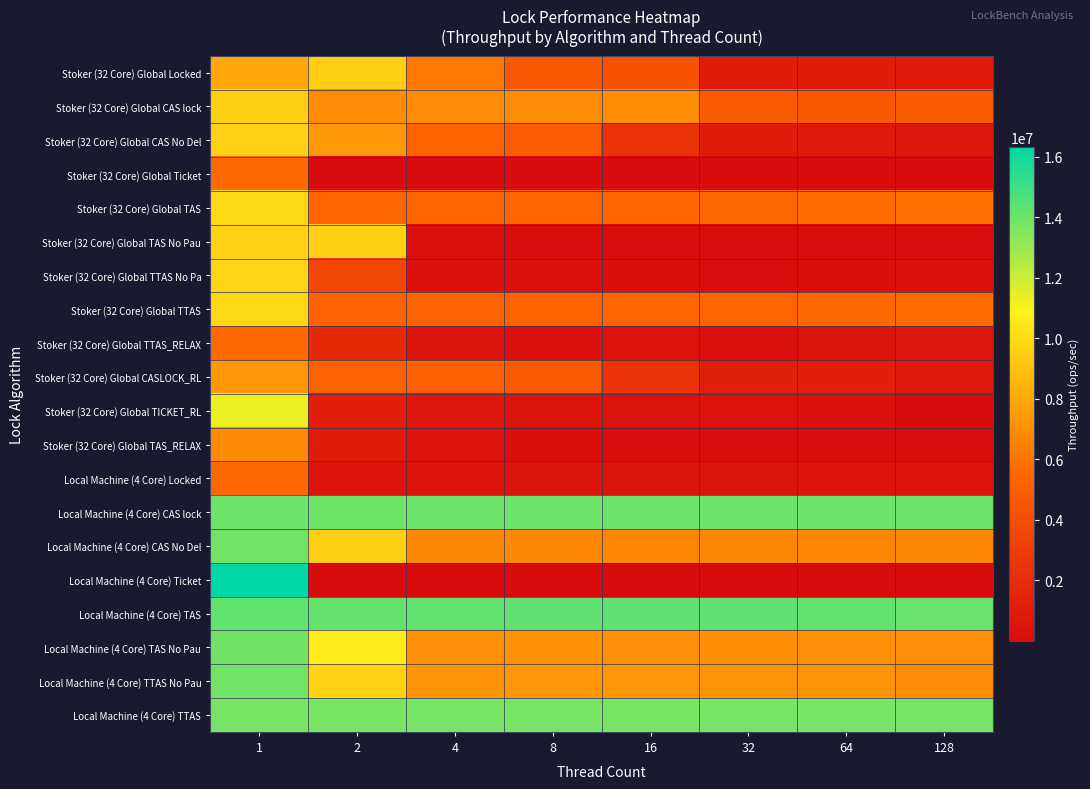

Reading left to right, extract all data points from this chart.

Stoker (32 Core) Global Locked: 1=7988862	2=9442934	4=6169537	8=4674076	16=4289940	32=999604	64=910078	128=883066
Stoker (32 Core) Global CAS lock: 1=9534946	2=6913904	4=6919316	8=6950624	16=6995424	32=4804024	64=4624834	128=4790152
Stoker (32 Core) Global CAS No Del: 1=9580375	2=7455555	4=5300647	8=4902923	16=2342500	32=1006161	64=838472	128=678593
Stoker (32 Core) Global Ticket: 1=5598568	2=335	4=222	8=144	16=163	32=223	64=417	128=251
Stoker (32 Core) Global TAS: 1=9911990	2=5370256	4=5367610	8=5386322	16=5418550	32=5487635	64=5679612	128=5841043
Stoker (32 Core) Global TAS No Pau: 1=9617386	2=9528971	4=237398	8=117336	16=62971	32=34986	64=61275	128=35638
Stoker (32 Core) Global TTAS No Pa: 1=9694935	2=3615408	4=291931	8=239410	16=192231	32=132489	64=209091	128=296697
Stoker (32 Core) Global TTAS: 1=9866780	2=5268085	4=5283134	8=5308656	16=5351983	32=5429352	64=5564581	128=5669610
Stoker (32 Core) Global TTAS_RELAX: 1=5506220	2=1695304	4=554576	8=348967	16=405787	32=244247	64=456315	128=591307
Stoker (32 Core) Global CASLOCK_RL: 1=7382314	2=5230757	4=5131491	8=4802579	16=2372233	32=1144927	64=1089190	128=842443
Stoker (32 Core) Global TICKET_RL: 1=11300128	2=1111327	4=660102	8=573855	16=447753	32=424405	64=357116	128=3395
Stoker (32 Core) Global TAS_RELAX: 1=6867269	2=939176	4=400254	8=202149	16=107867	32=47429	64=61546	128=34941
Local Machine (4 Core) Locked: 1=5544714	2=410347	4=482448	8=458453	16=455691	32=448311	64=443818	128=438103
Local Machine (4 Core) CAS lock: 1=13989523	2=13949840	4=13976076	8=13989696	16=13975834	32=13988386	64=13969660	128=13972345
Local Machine (4 Core) CAS No Del: 1=13904171	2=9516314	4=6734759	8=6730172	16=6721146	32=6751155	64=6719598	128=6760276
Local Machine (4 Core) Ticket: 1=16328127	2=1952	4=1548	8=2338	16=2355	32=2352	64=2348	128=2459
Local Machine (4 Core) TAS: 1=14221835	2=14180371	4=14206597	8=14233771	16=14258932	32=14271479	64=14218399	128=14069393
Local Machine (4 Core) TAS No Pau: 1=13924933	2=10622740	4=7065698	8=7113222	16=7065096	32=7033682	64=7073149	128=7071610
Local Machine (4 Core) TTAS No Pau: 1=13895677	2=9675260	4=7267881	8=7274736	16=7286591	32=7235633	64=7225656	128=6955790
Local Machine (4 Core) TTAS: 1=13760759	2=13774865	4=13806105	8=13807784	16=13775938	32=13800353	64=13794939	128=13806626